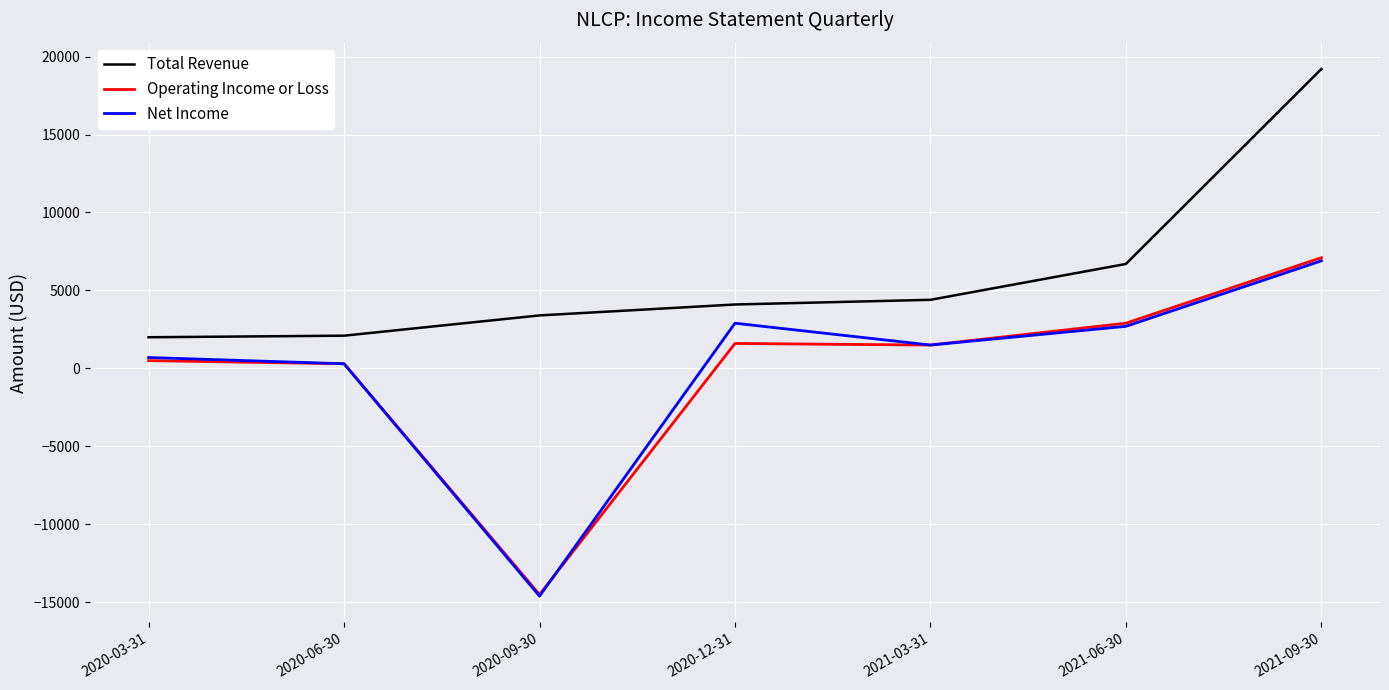

Is the value of Operating Income or Loss at 2020-12-31 greater than the value of Total Revenue at 2021-09-30?

No